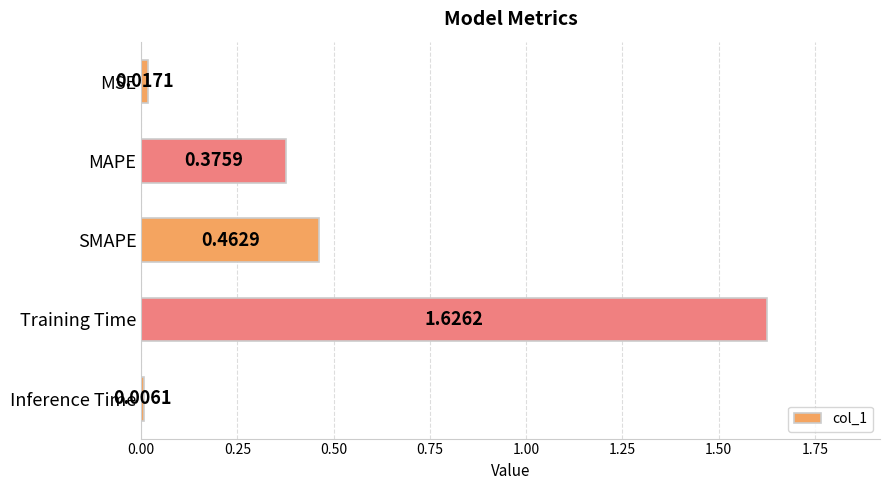

Rank the categories by value from lowest to highest.

Inference Time, MSE, MAPE, SMAPE, Training Time